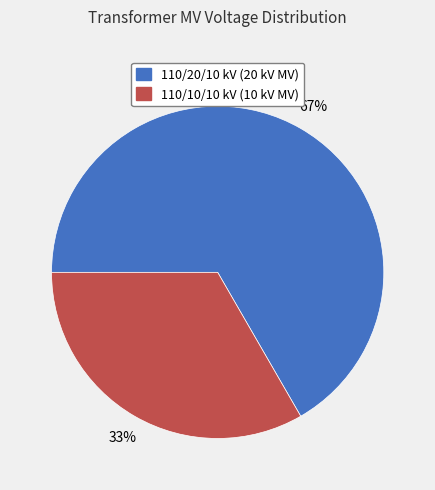

To the nearest percent, what is the average slice percentage?

50%